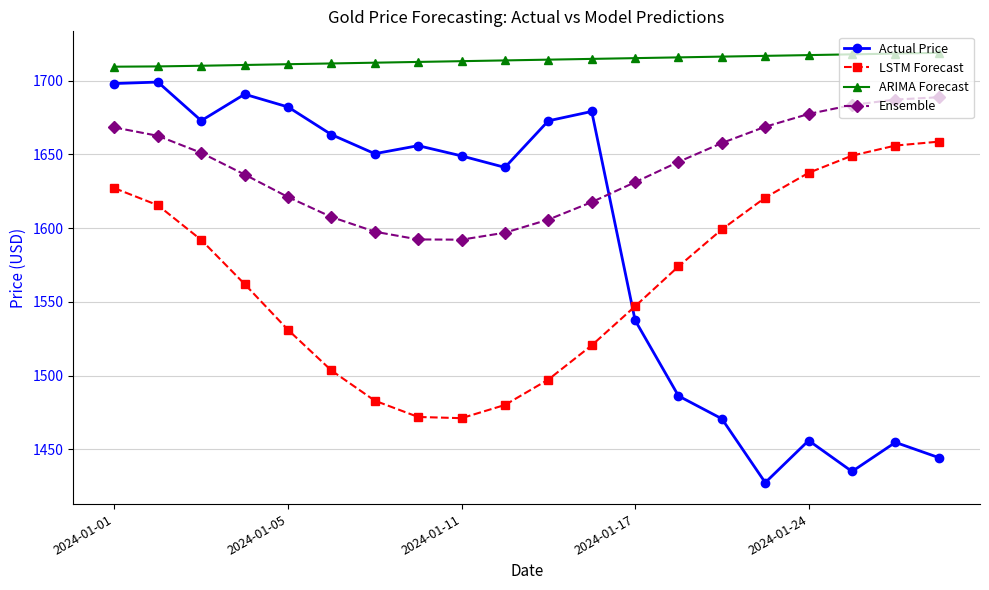

What is the average value of the LSTM Forecast series?

1564.8